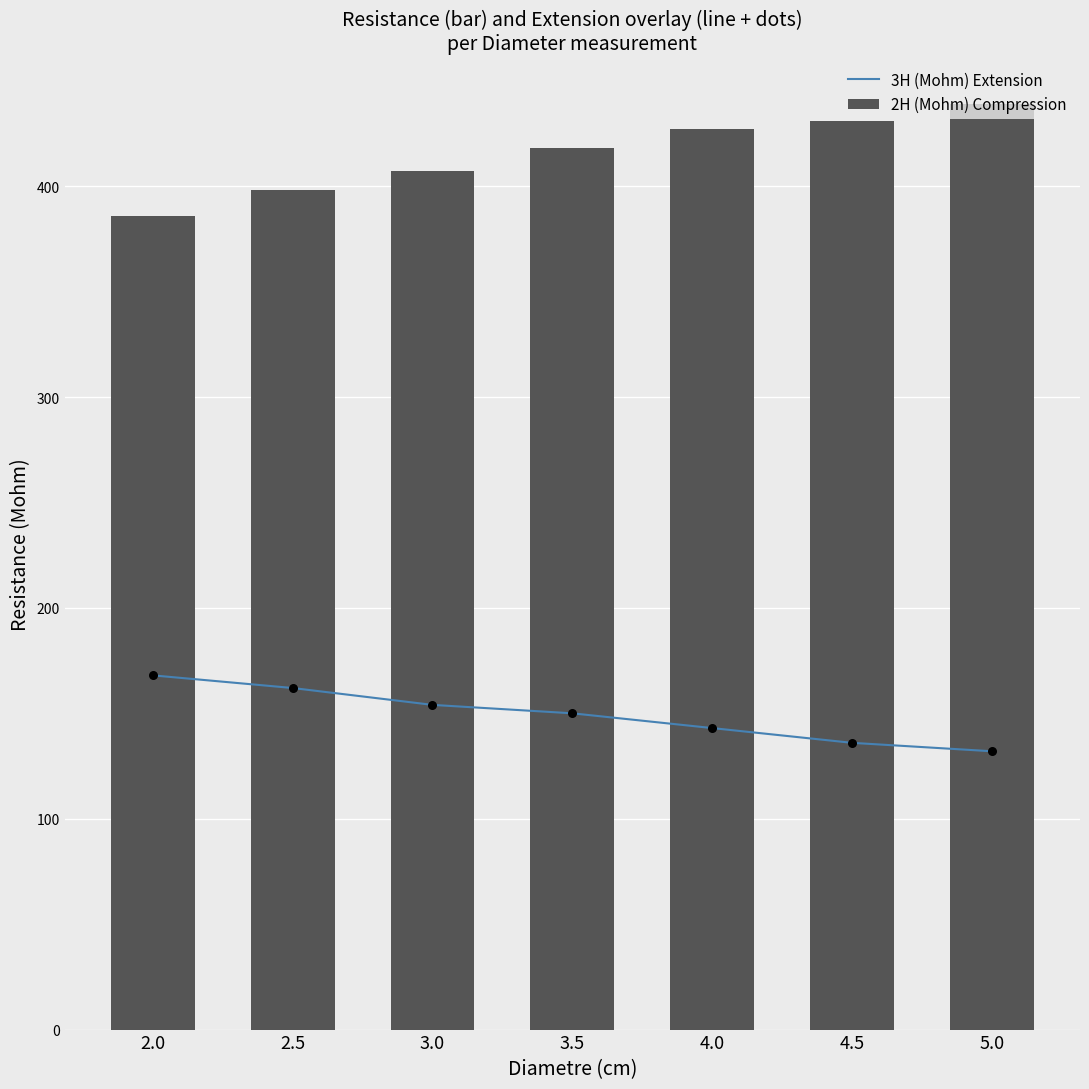

What is the total value across all series at 3.5?

568